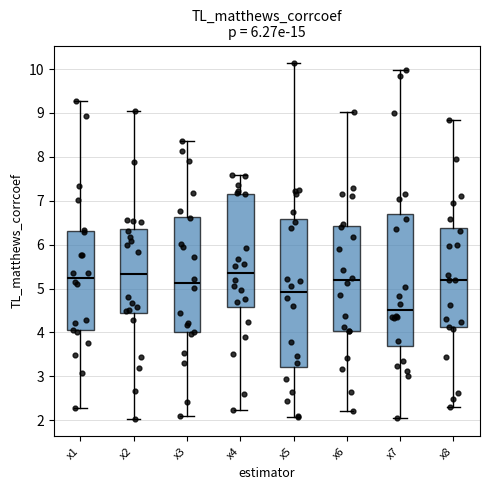

Which box is the tallest, from its lower edge to its upper edge?

x5